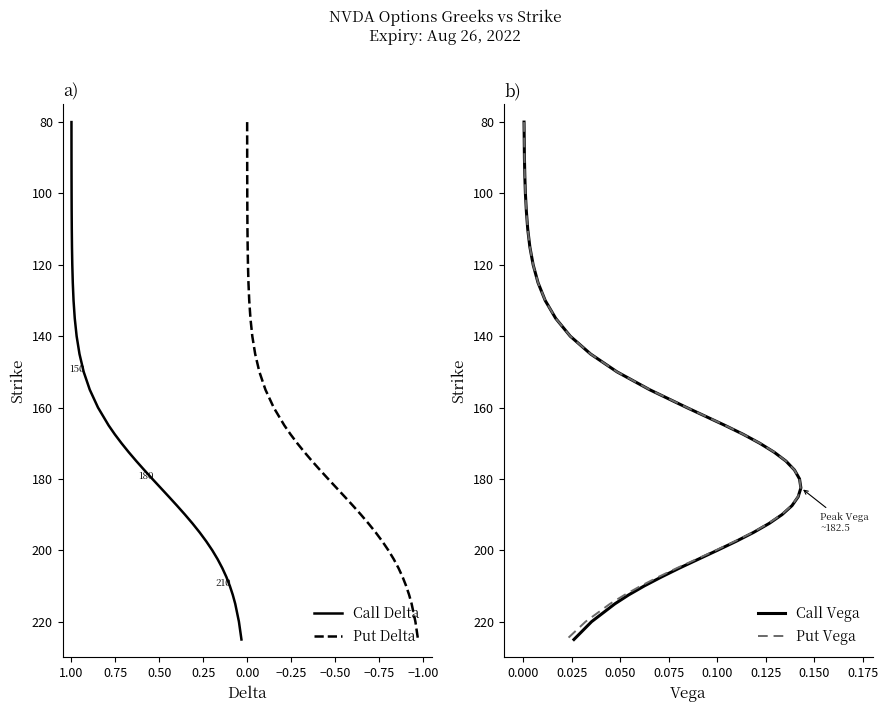

Which has a higher value, −0.75 or −0.50?

−0.50